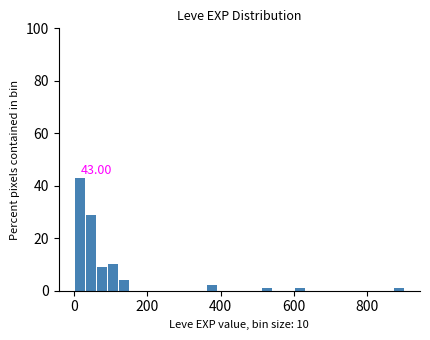

Around what value on the x-axis is the tallest bar? Give the approximate position of its centre, as read against the axis.

20